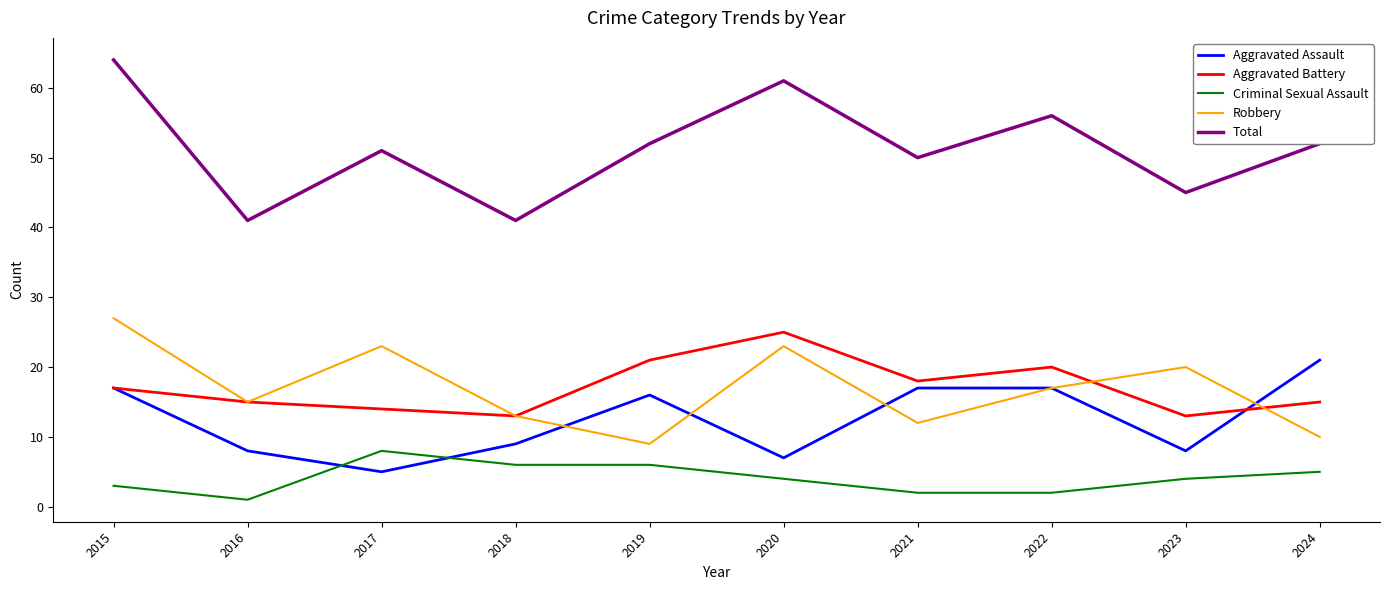

Where is the first local maximum for Criminal Sexual Assault?

2017